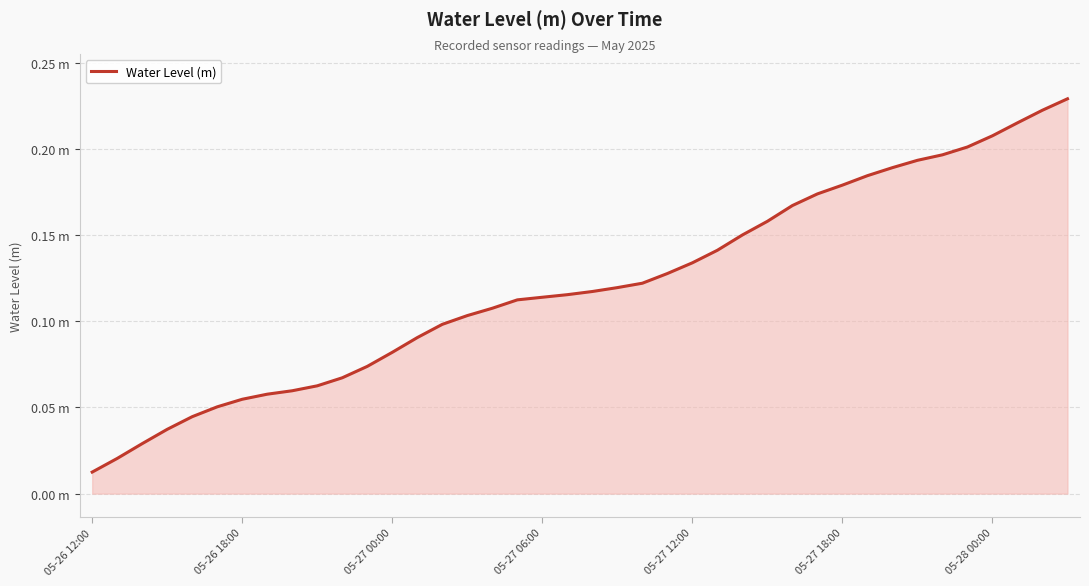

Does the chart display data point markers on the line(s)?

No